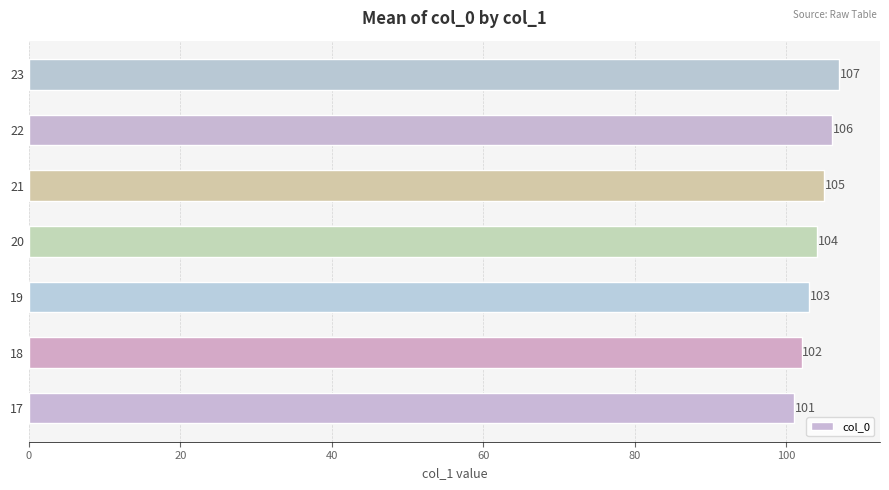

Reading bottom to top, transcribe all the data shown in this chart.

101	102	103	104	105	106	107